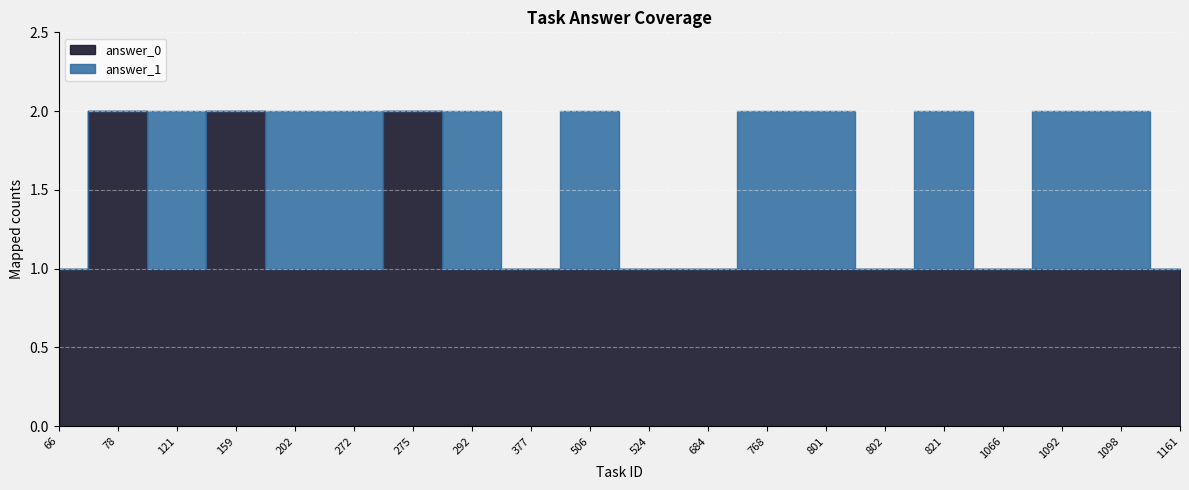

What is the value of the answer_0 point at the 19th from the left?

1